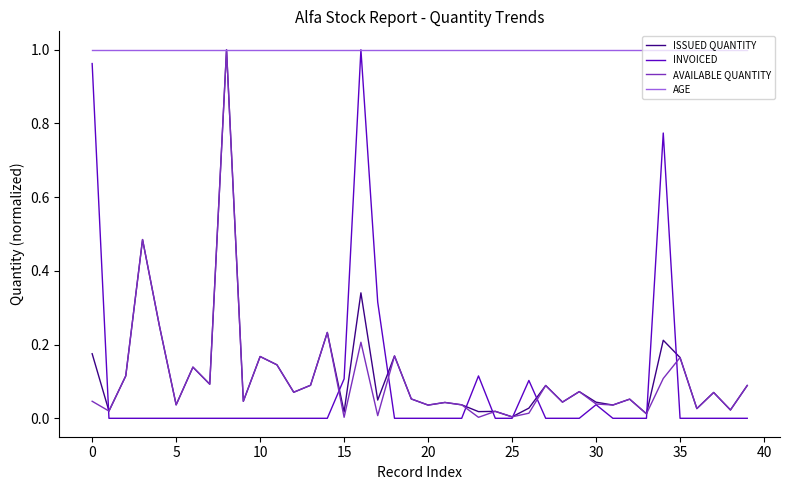

At how many categories does at least one series exceed 0?

40